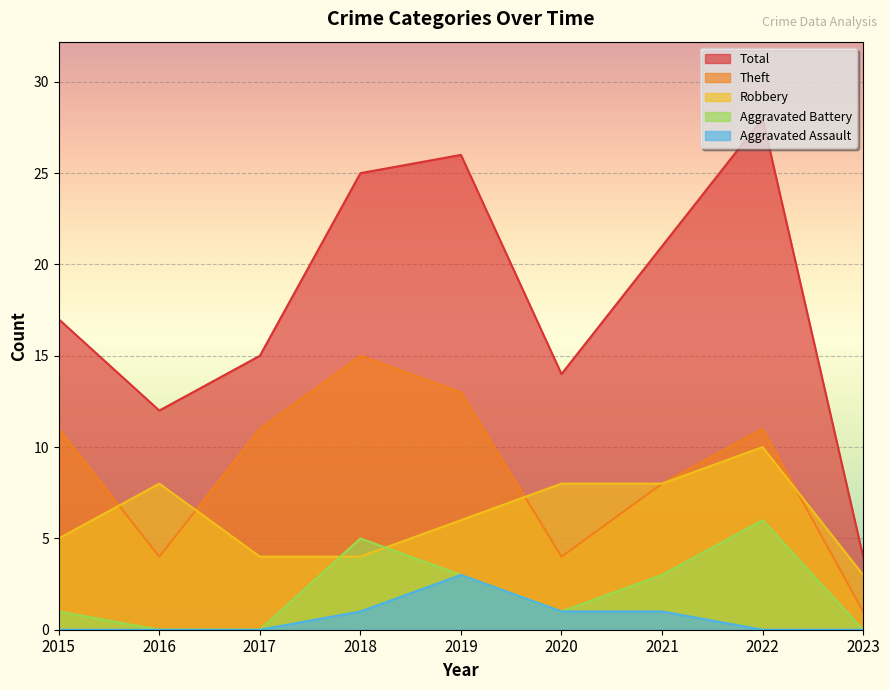

Rank the series at 2021 from highest to lowest value.

Total, Robbery, Theft, Aggravated Battery, Aggravated Assault